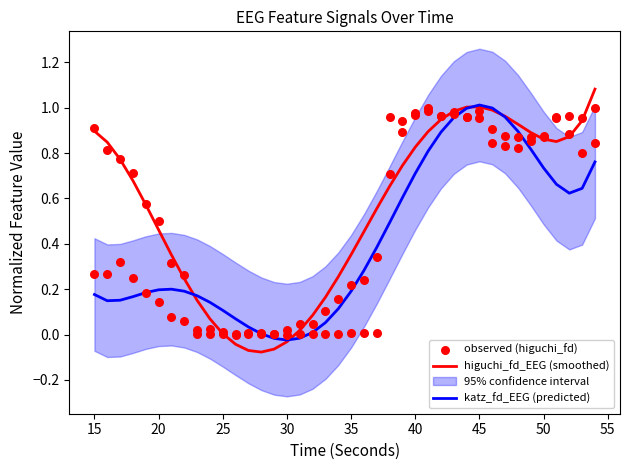

The katz_fd_EEG (predicted) series shows 1.2 at 40. True or false?

False